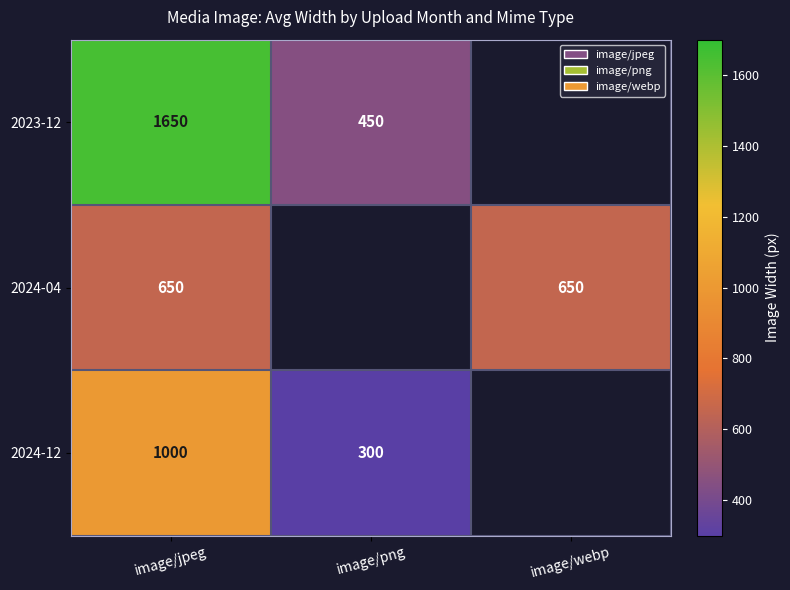

Is the value of 2024-12 at image/jpeg greater than the value of 2024-04 at image/jpeg?

Yes